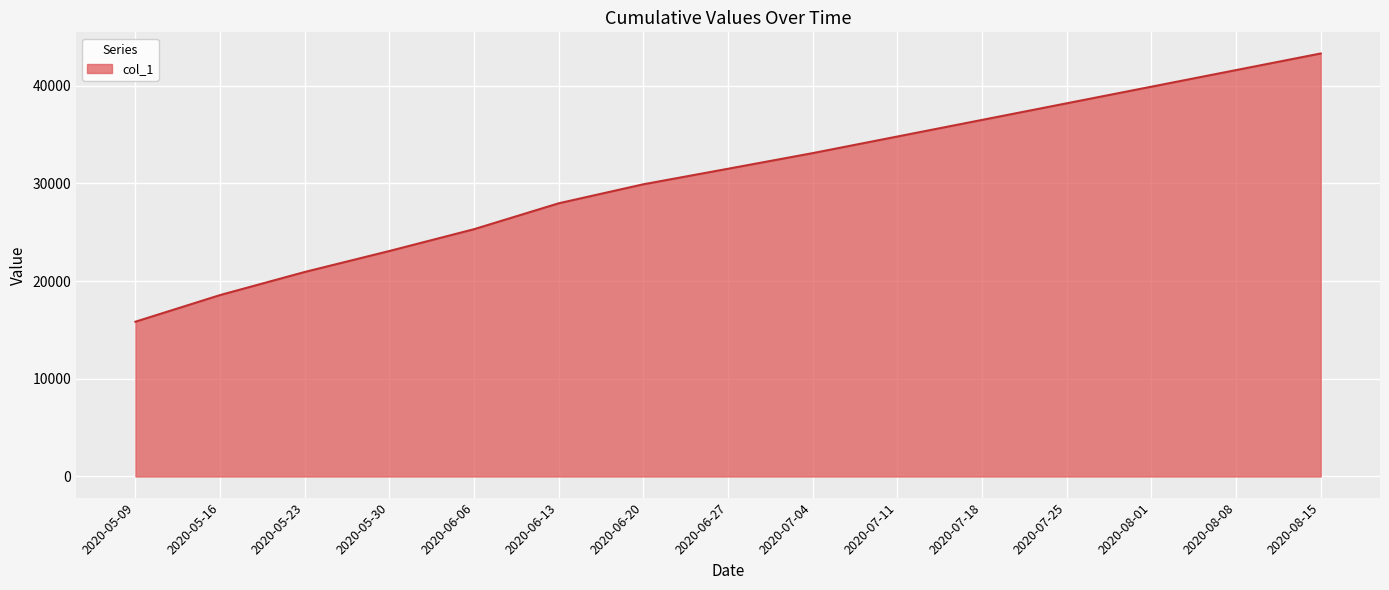

The value at 2020-07-18 is 36500.0. True or false?

True